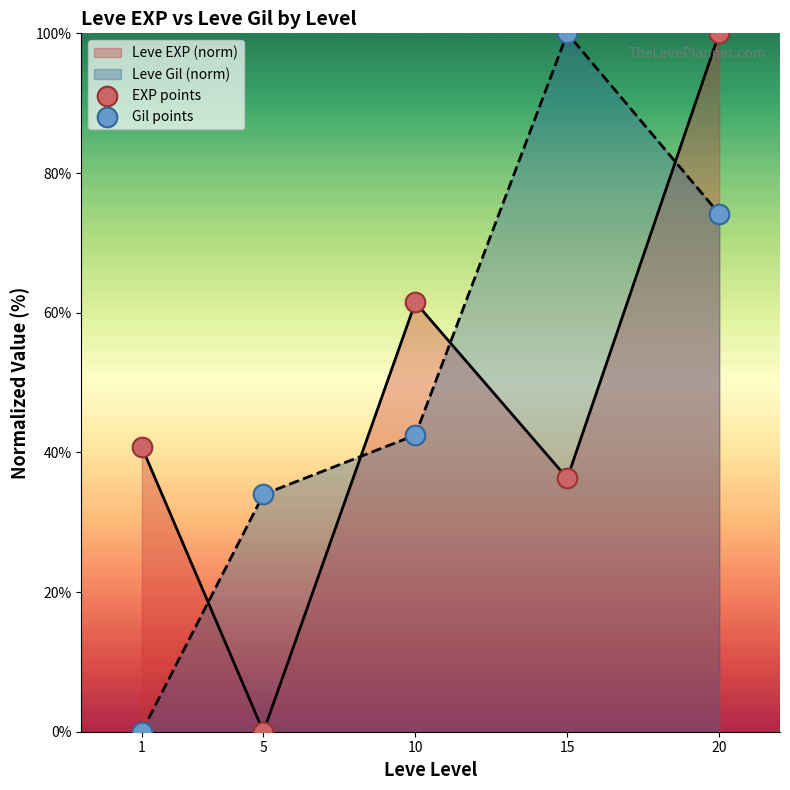

Is the value of Gil points at 10 greater than the value of EXP points at 1?

Yes